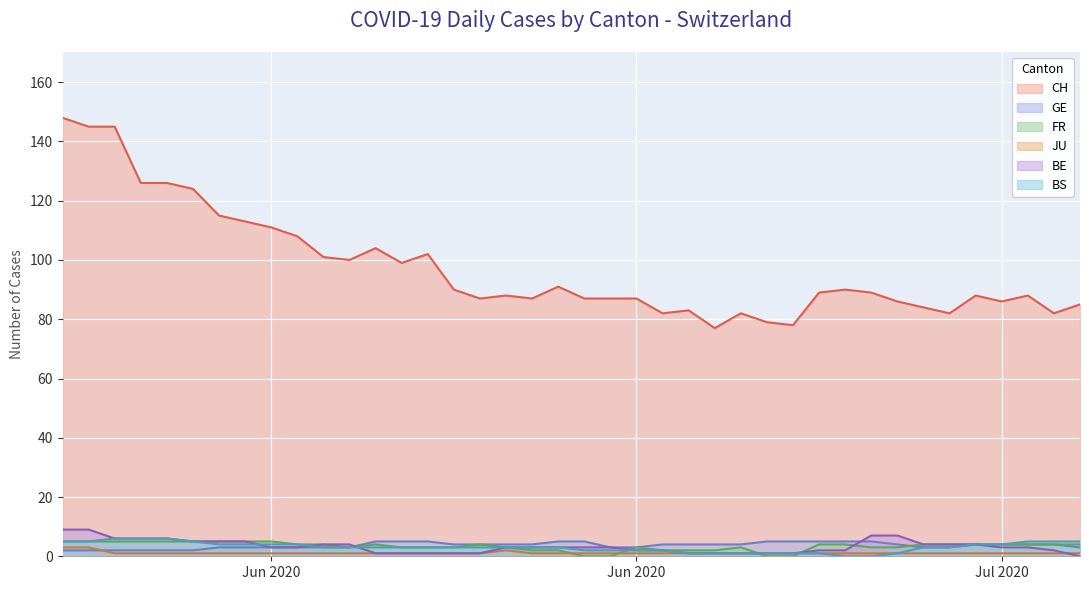

Does the chart display data point markers on the line(s)?

No